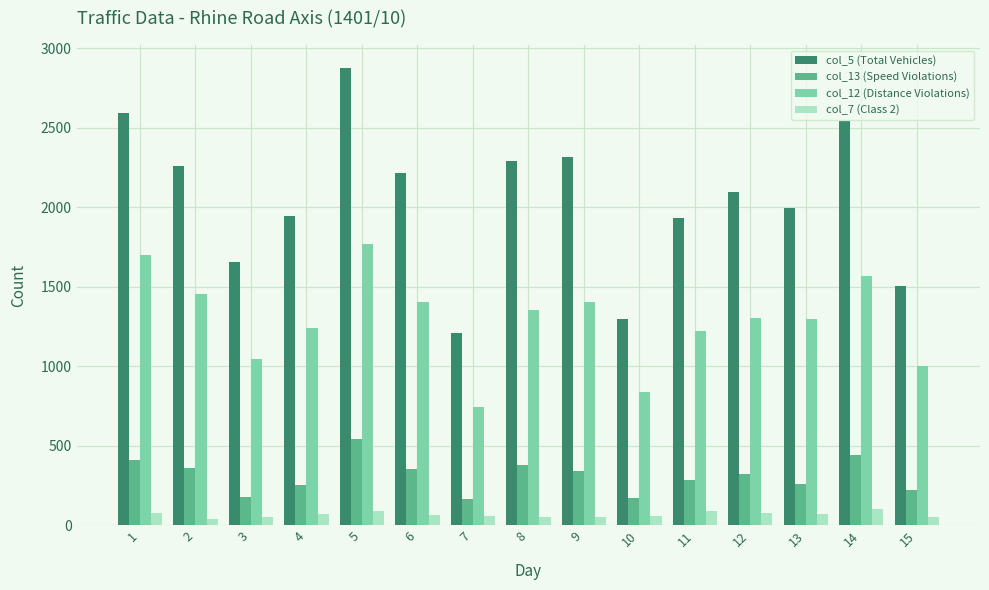

Which series changed the most between 6 and 9?

col_5 (Total Vehicles)